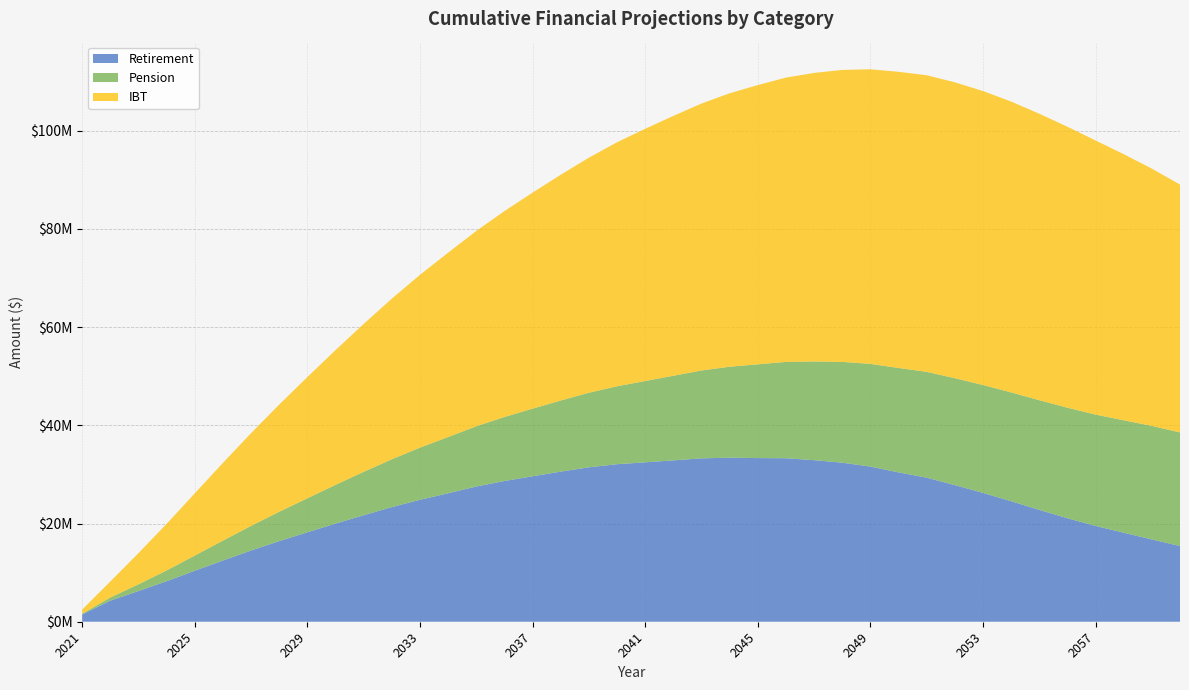

True or false: IBT has more than 0 interior local peaks.

True